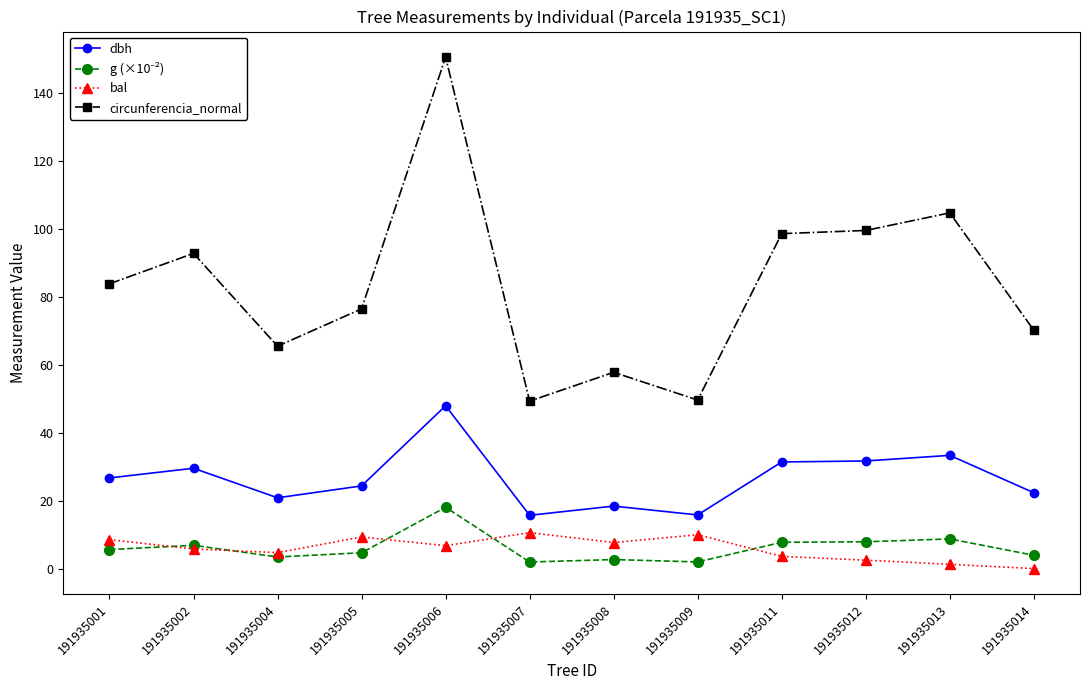

At how many categories does at least one series exceed 109?

1